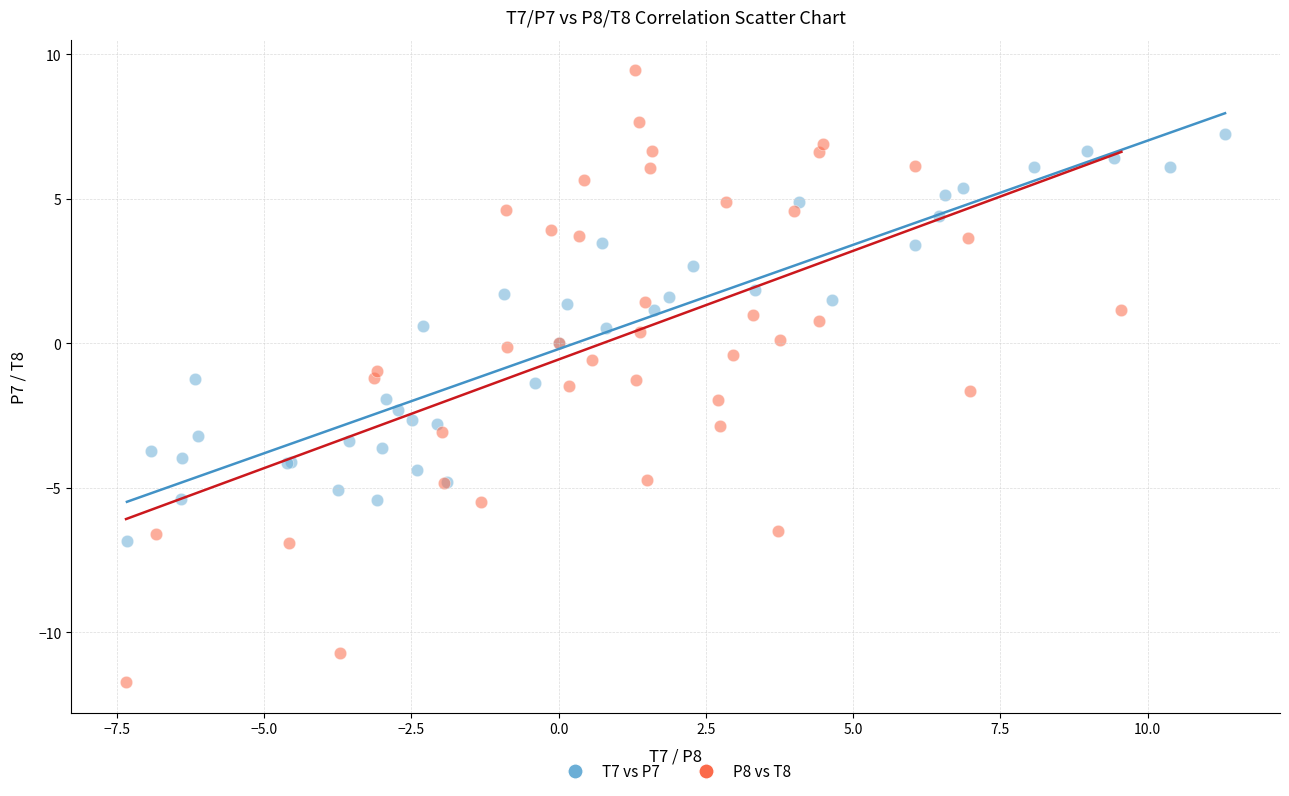

What are all the series names shown in the legend?

T7 vs P7, P8 vs T8